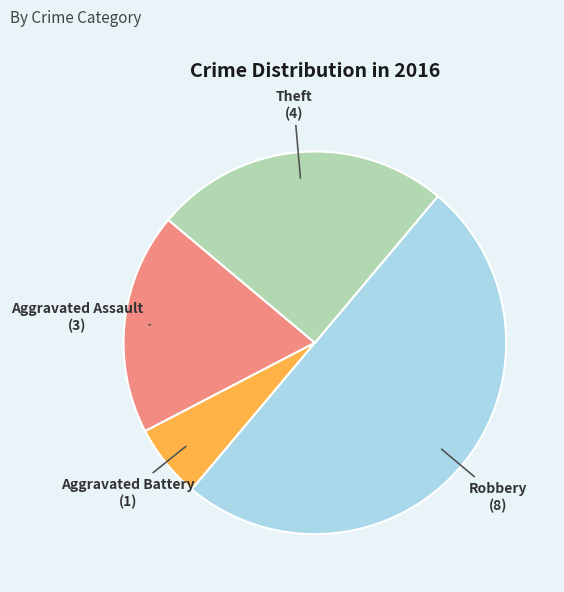

How many slices are in this pie chart?

4